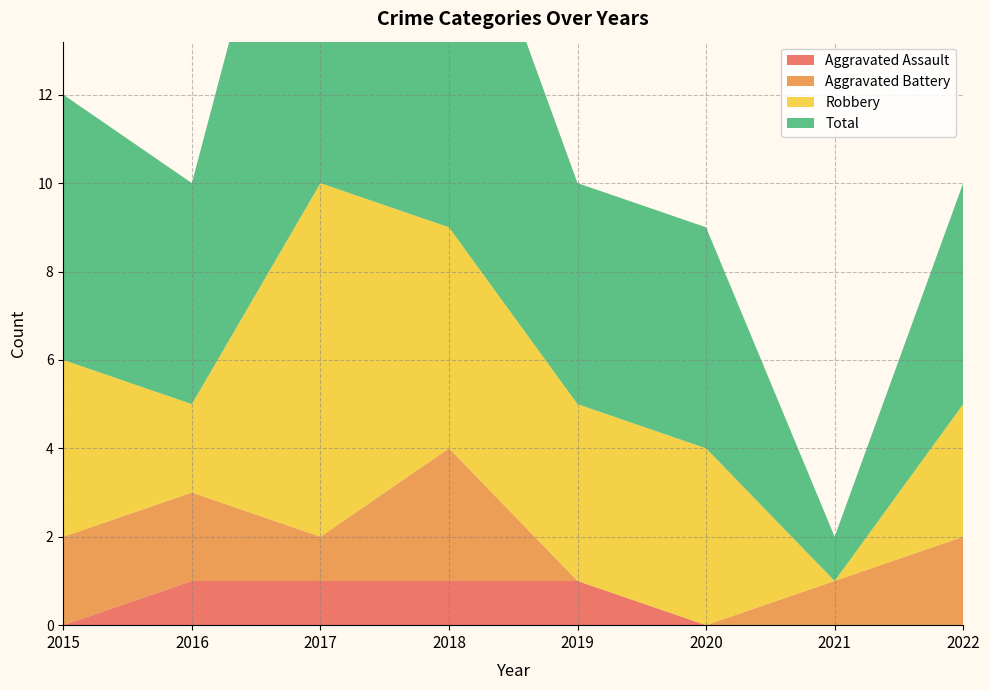

Reading left to right, extract all data points from this chart.

Aggravated Assault: 2015=0	2016=1	2017=1	2018=1	2019=1	2020=0	2021=0	2022=0
Aggravated Battery: 2015=2	2016=2	2017=1	2018=3	2019=0	2020=0	2021=1	2022=2
Robbery: 2015=4	2016=2	2017=8	2018=5	2019=4	2020=4	2021=0	2022=3
Total: 2015=6	2016=5	2017=11	2018=9	2019=5	2020=5	2021=1	2022=5